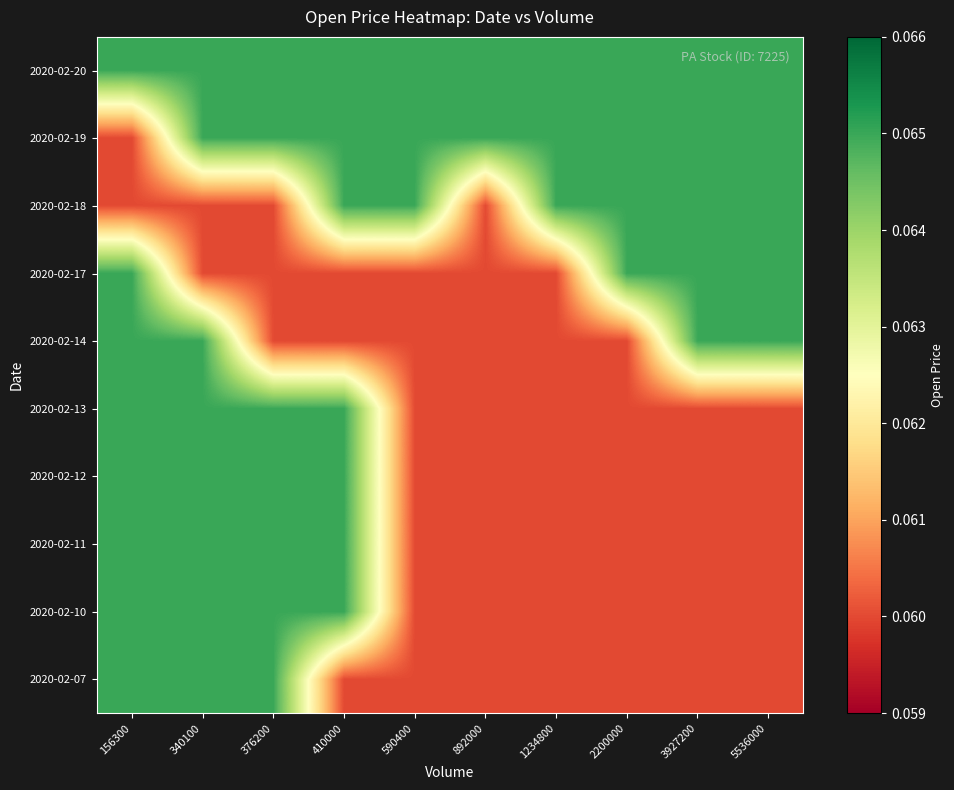

Reading right to left, list all the values displayed in this chart.

2020-02-07: 5536000=0.1	3927200=0.1	2200000=0.1	1234800=0.1	892000=0.1	590400=0.1	410000=0.1	376200=0.1	340100=0.1	156300=0.1
2020-02-10: 5536000=0.1	3927200=0.1	2200000=0.1	1234800=0.1	892000=0.1	590400=0.1	410000=0.1	376200=0.1	340100=0.1	156300=0.1
2020-02-11: 5536000=0.1	3927200=0.1	2200000=0.1	1234800=0.1	892000=0.1	590400=0.1	410000=0.1	376200=0.1	340100=0.1	156300=0.1
2020-02-12: 5536000=0.1	3927200=0.1	2200000=0.1	1234800=0.1	892000=0.1	590400=0.1	410000=0.1	376200=0.1	340100=0.1	156300=0.1
2020-02-13: 5536000=0.1	3927200=0.1	2200000=0.1	1234800=0.1	892000=0.1	590400=0.1	410000=0.1	376200=0.1	340100=0.1	156300=0.1
2020-02-14: 5536000=0.1	3927200=0.1	2200000=0.1	1234800=0.1	892000=0.1	590400=0.1	410000=0.1	376200=0.1	340100=0.1	156300=0.1
2020-02-17: 5536000=0.1	3927200=0.1	2200000=0.1	1234800=0.1	892000=0.1	590400=0.1	410000=0.1	376200=0.1	340100=0.1	156300=0.1
2020-02-18: 5536000=0.1	3927200=0.1	2200000=0.1	1234800=0.1	892000=0.1	590400=0.1	410000=0.1	376200=0.1	340100=0.1	156300=0.1
2020-02-19: 5536000=0.1	3927200=0.1	2200000=0.1	1234800=0.1	892000=0.1	590400=0.1	410000=0.1	376200=0.1	340100=0.1	156300=0.1
2020-02-20: 5536000=0.1	3927200=0.1	2200000=0.1	1234800=0.1	892000=0.1	590400=0.1	410000=0.1	376200=0.1	340100=0.1	156300=0.1